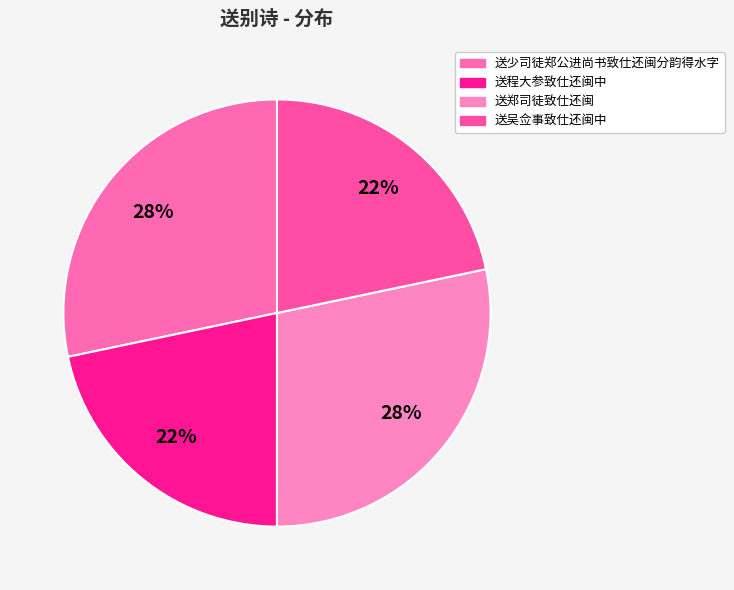

What is the smallest slice in the pie chart?

送程大参致仕还闽中